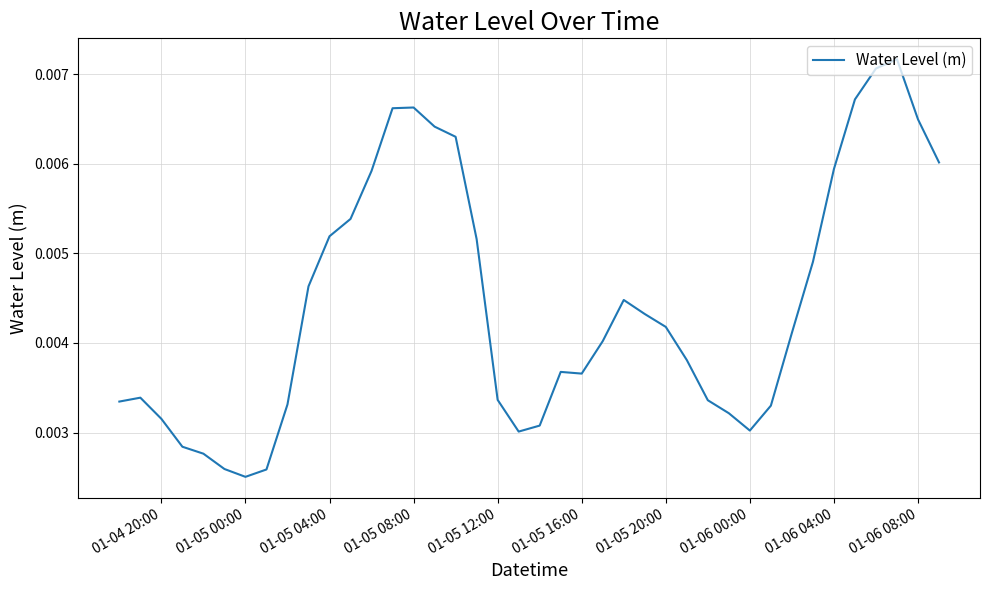

Between 01-05 20:00 and 01-06 08:00, which is larger?

01-06 08:00